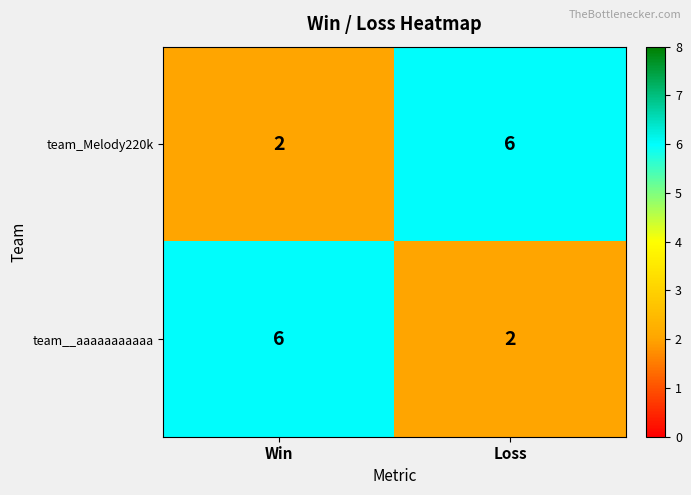

What is the total value across all series at Win?

8